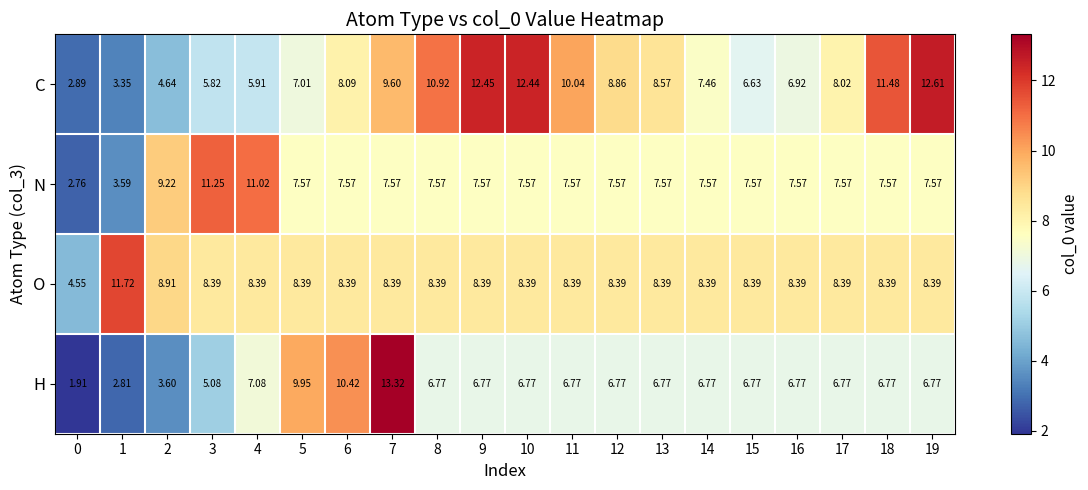

Which series has the widest spread of values?

H